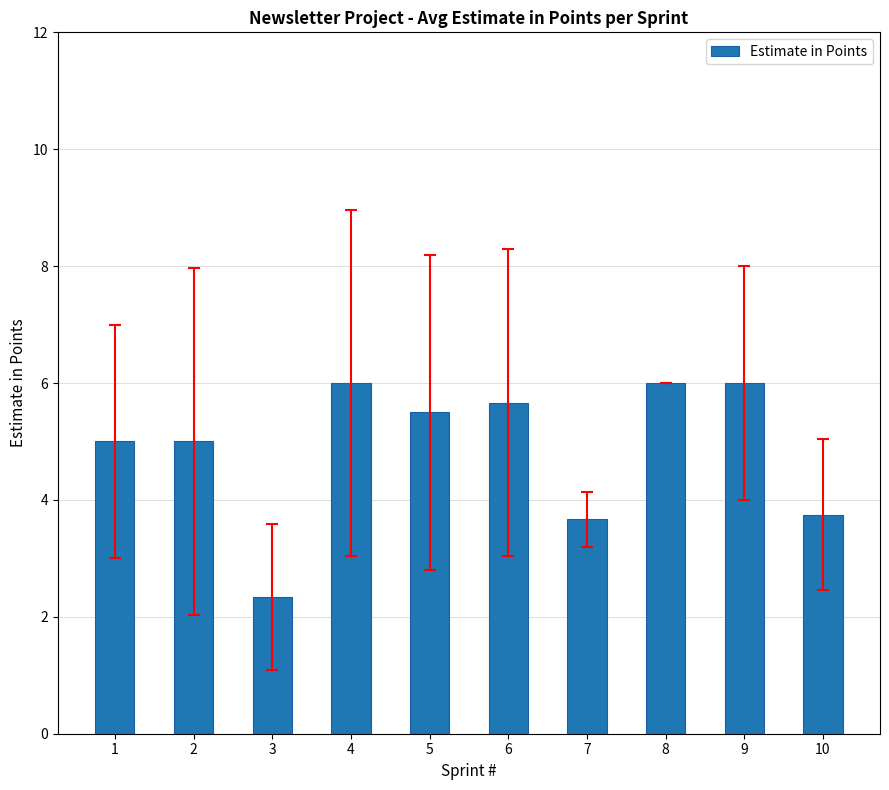

Does the chart contain stacked bars?

No